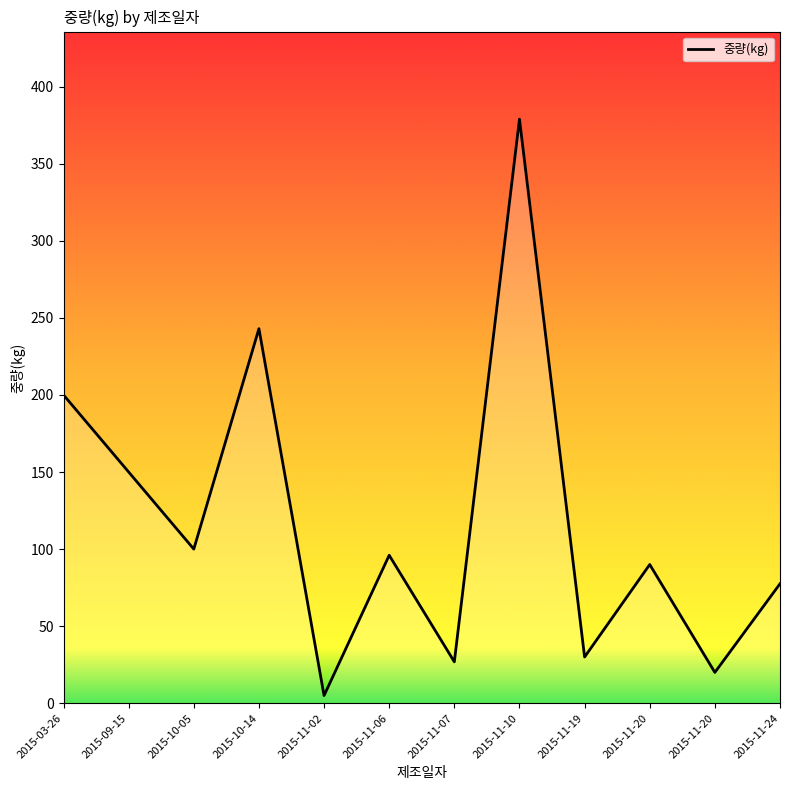

Reading left to right, list all the values displayed in this chart.

200.0	150.0	100.0	243.0	5.0	96.0	26.9	378.9	30.0	90.0	20.0	77.5